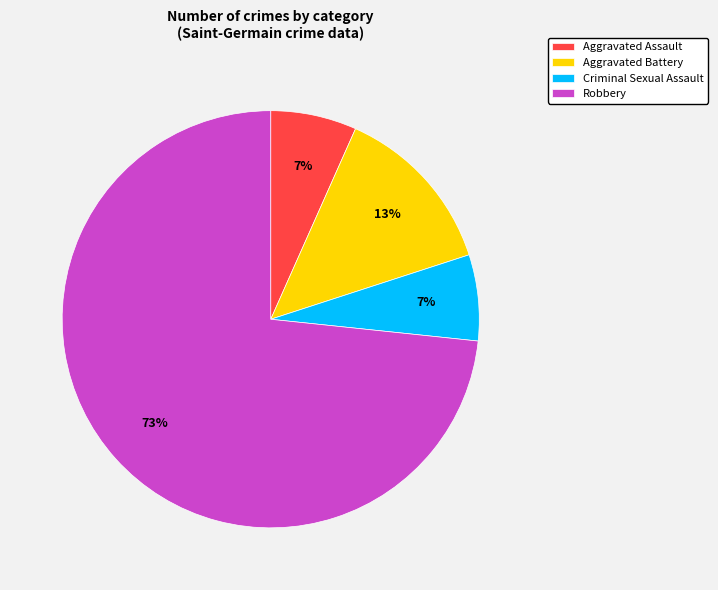

To the nearest percent, what percentage of the pie is Aggravated Assault?

7%